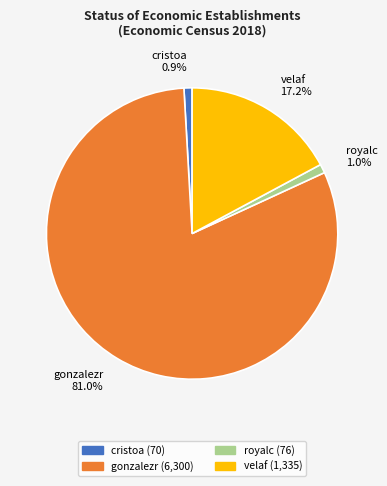

What is the ratio of the value at velaf to the value at gonzalezr?

0.2